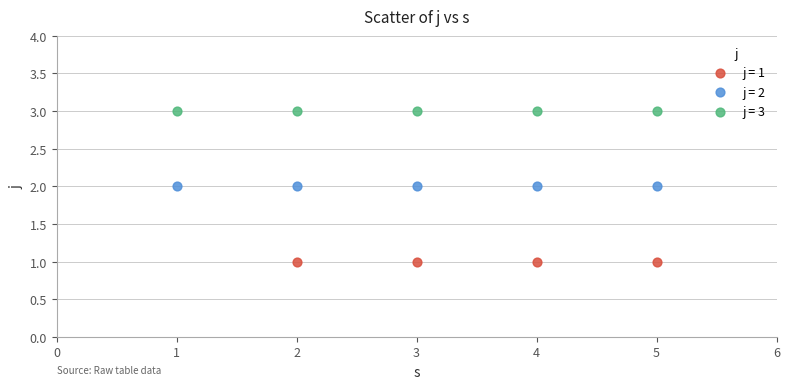

Which series reaches the minimum Y coordinate?

j = 1